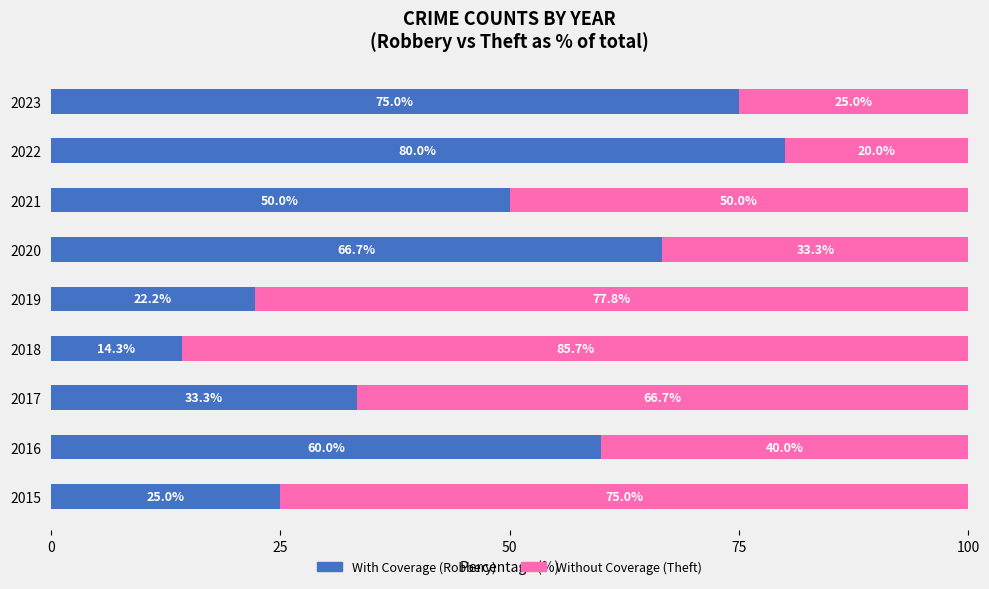

What is the total value across all series at 2021?

100.0